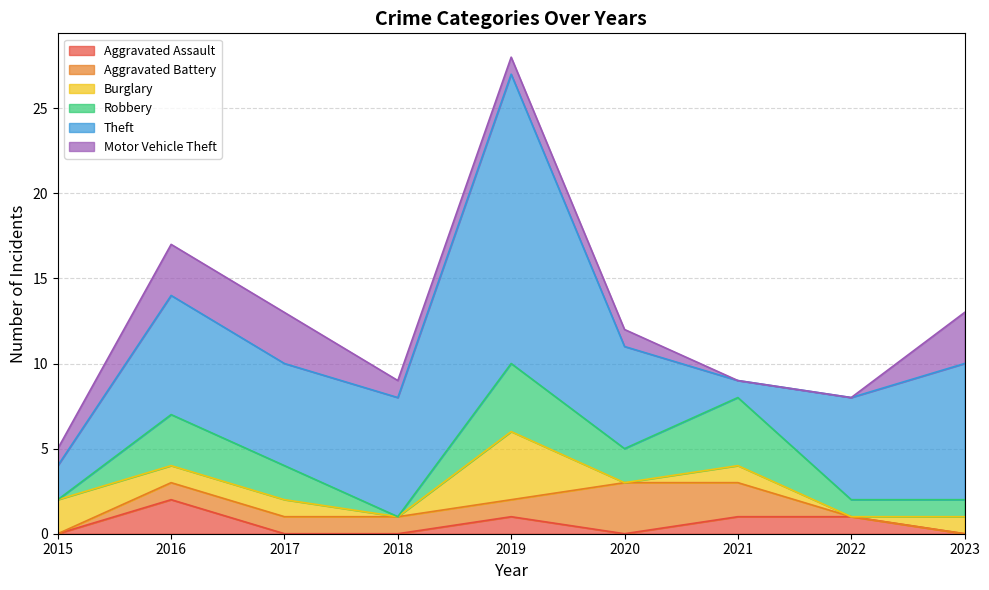

True or false: Motor Vehicle Theft and Theft cross at least once.

False